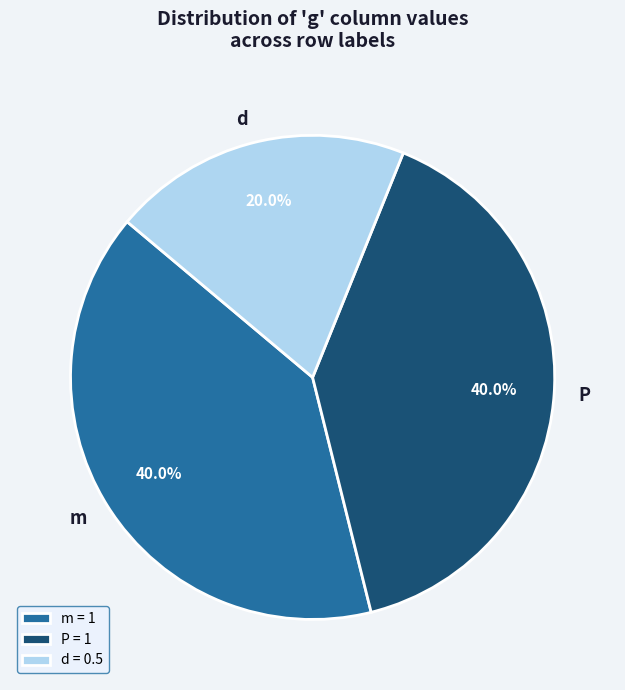

What is the total percentage of P = 1 and m = 1?

80.0%